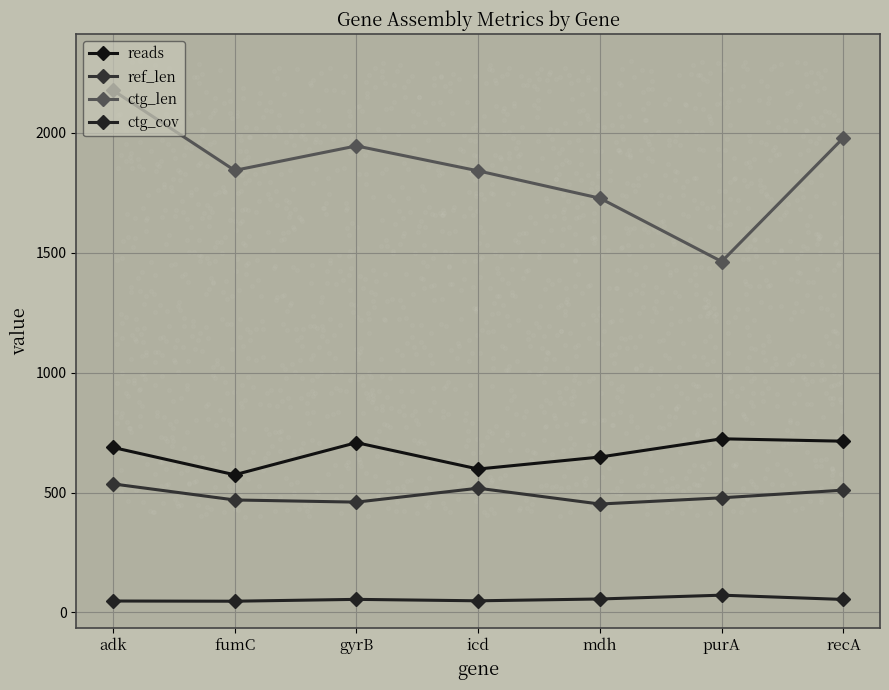

Is the value of reads at recA greater than the value of ctg_cov at icd?

Yes